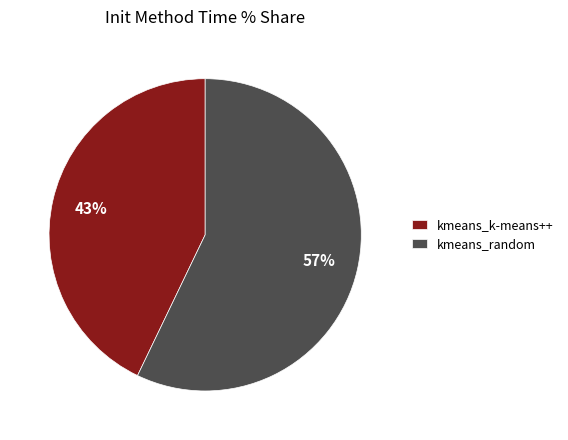

True or false: kmeans_random accounts for 49% of the total.

False